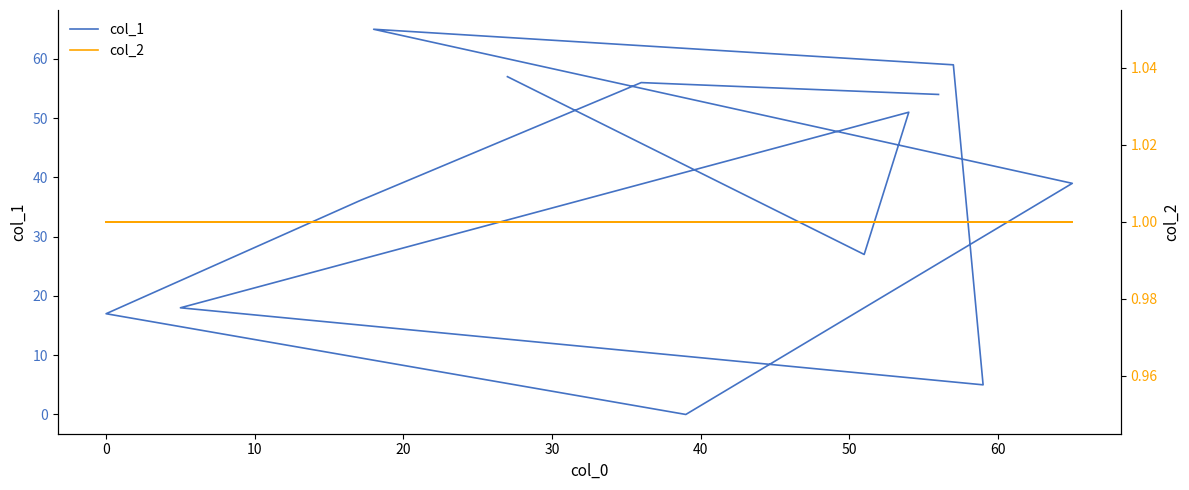

What is the highest value of the col_2 series?

1